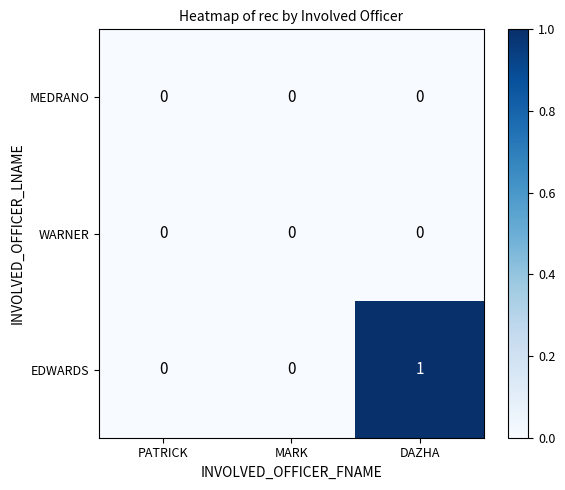

Is the value of WARNER at DAZHA greater than the value of EDWARDS at DAZHA?

No